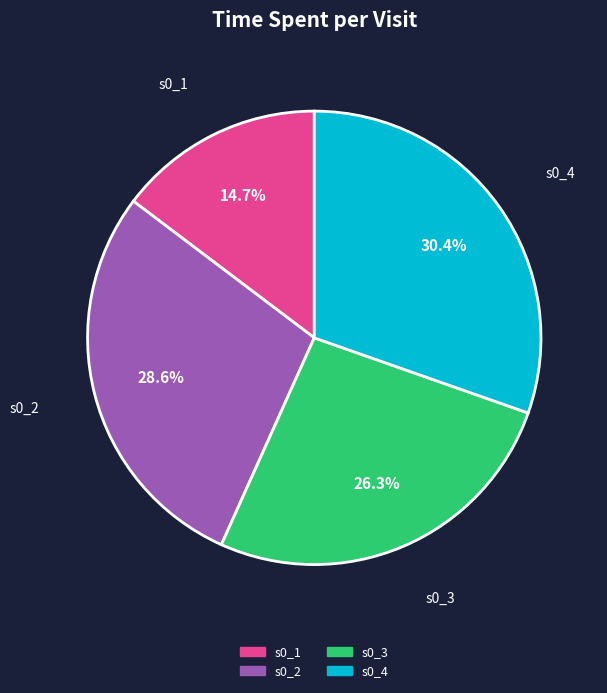

To the nearest percent, what portion does s0_4 represent?

30%